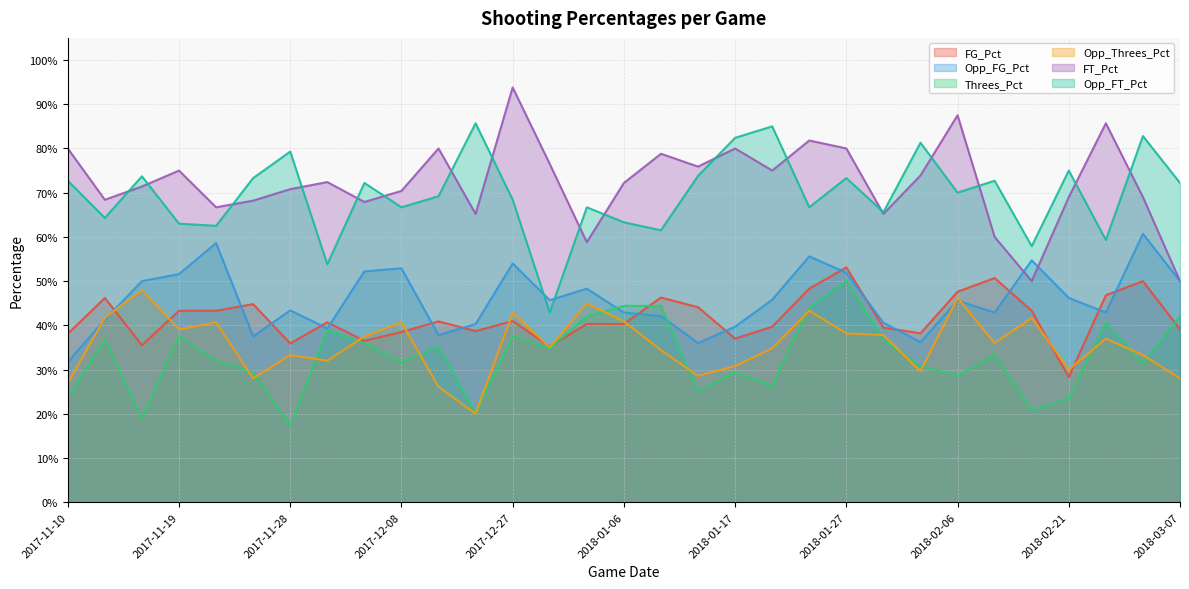

Rank the series at 2018-02-03 from lowest to highest value.

Opp_Threes_Pct, Threes_Pct, Opp_FG_Pct, FG_Pct, FT_Pct, Opp_FT_Pct